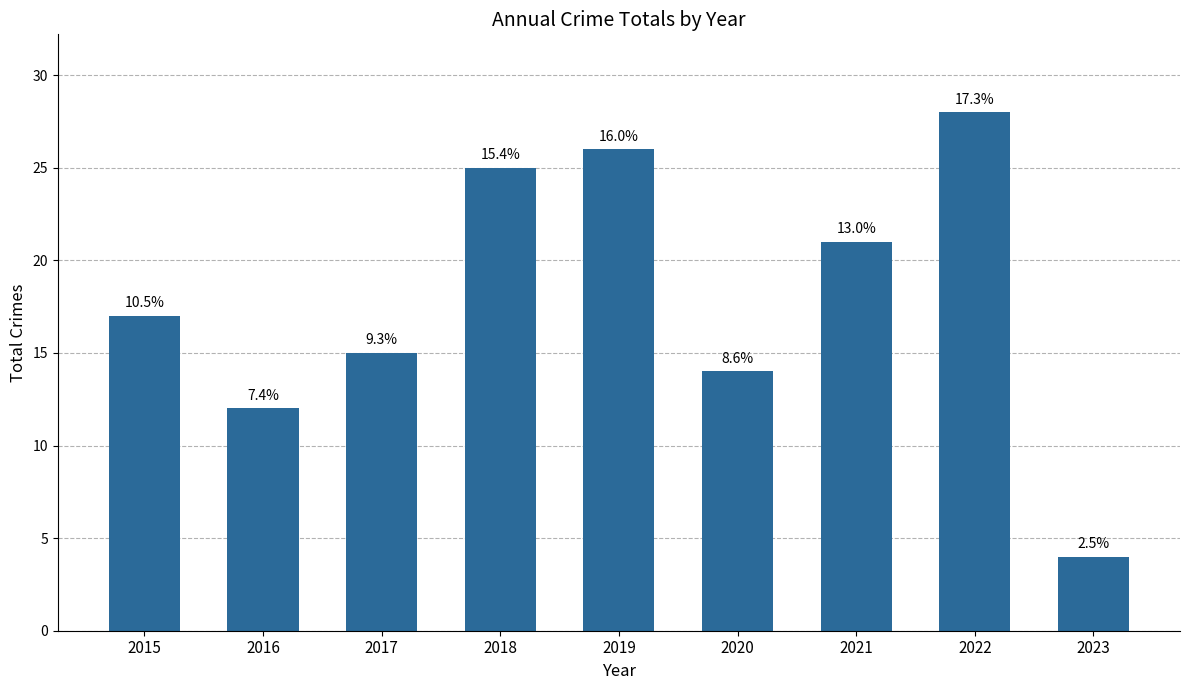

What is the smallest value displayed?

4